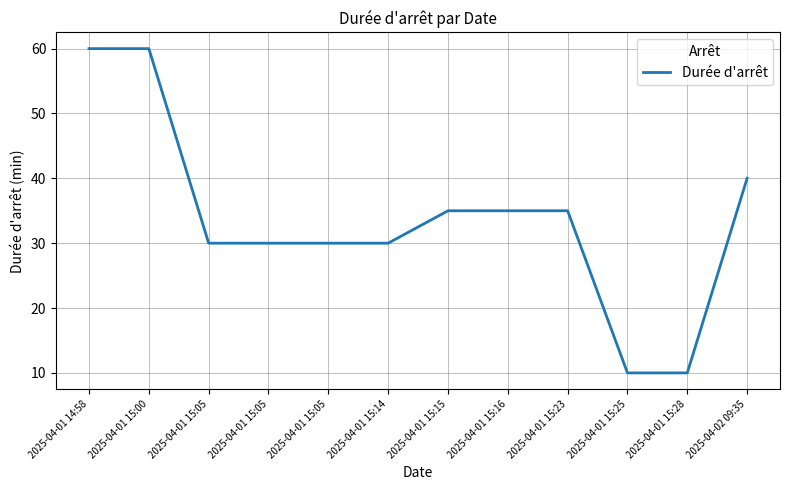

Reading left to right, transcribe all the data shown in this chart.

2025-04-01 14:58=60	2025-04-01 15:00=60	2025-04-01 15:05=30	2025-04-01 15:05=30	2025-04-01 15:05=30	2025-04-01 15:14=30	2025-04-01 15:15=35	2025-04-01 15:16=35	2025-04-01 15:23=35	2025-04-01 15:25=10	2025-04-01 15:28=10	2025-04-02 09:35=40